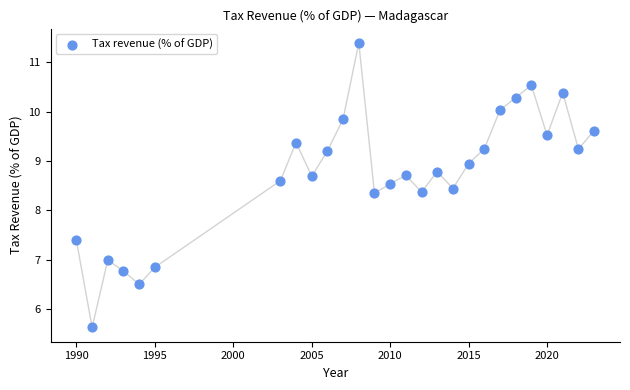

What is the range of Y values (max minus min)?

5.8